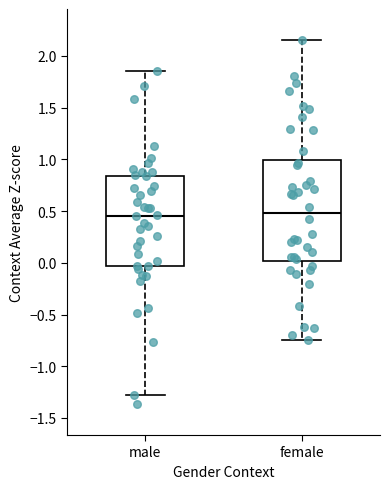

Where is the lower edge of the box for male on the y-axis? The values are not printed on the chart, so give them approximately, as read against the axis.

-0.05